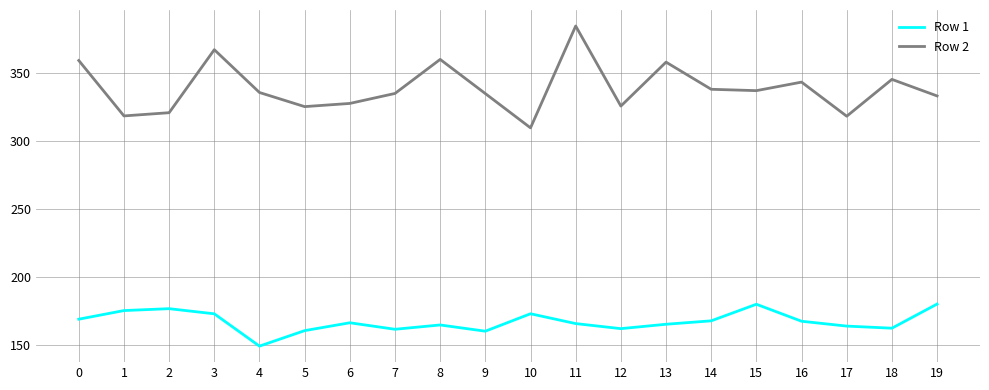

The Row 1 series shows 267.9 at 15. True or false?

False